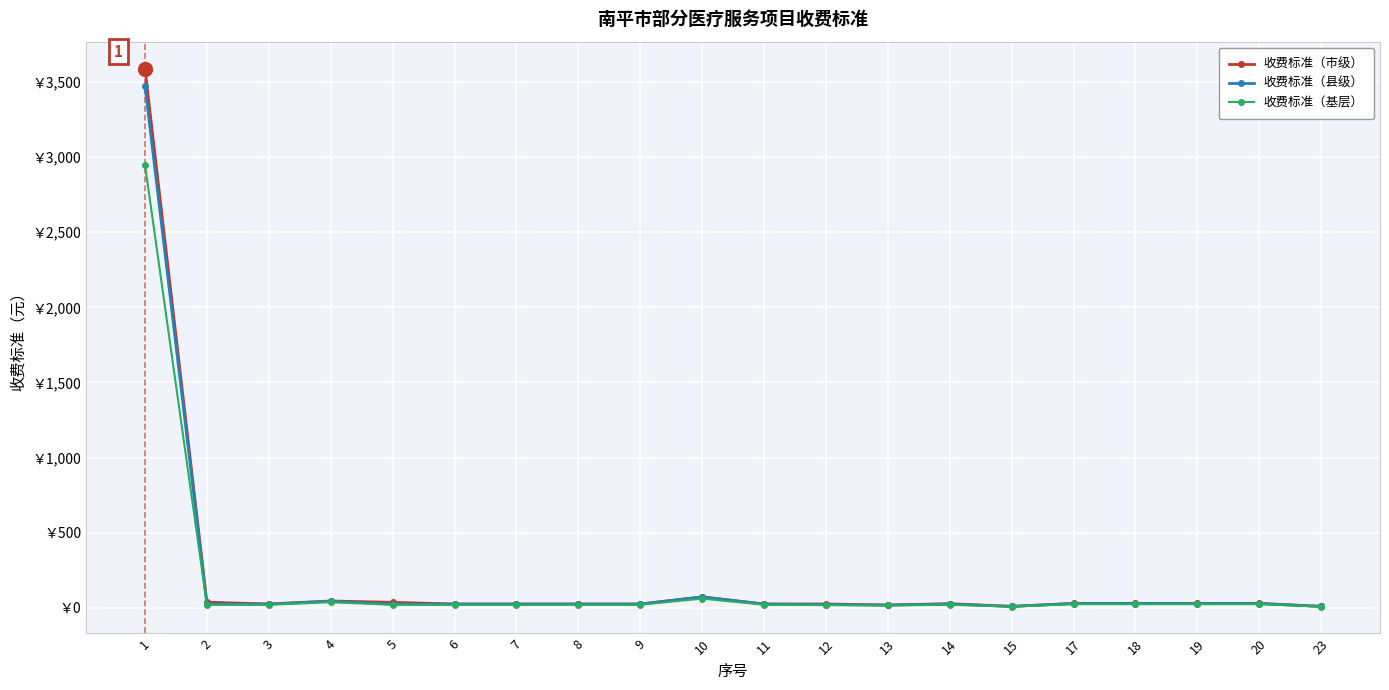

What is the difference between the 收费标准（基层） values at 14 and 15?

12.3